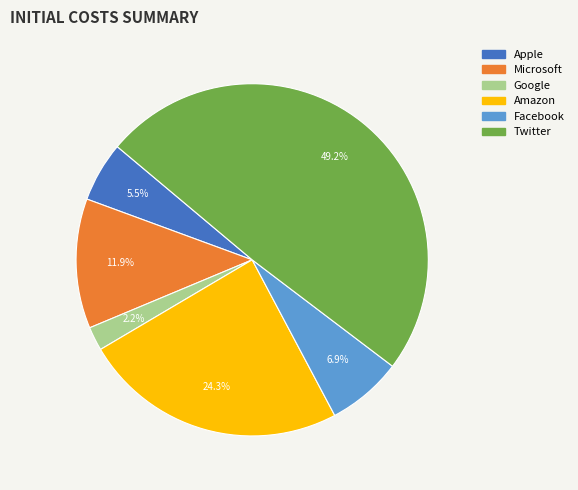

What is the smallest slice in the pie chart?

Google